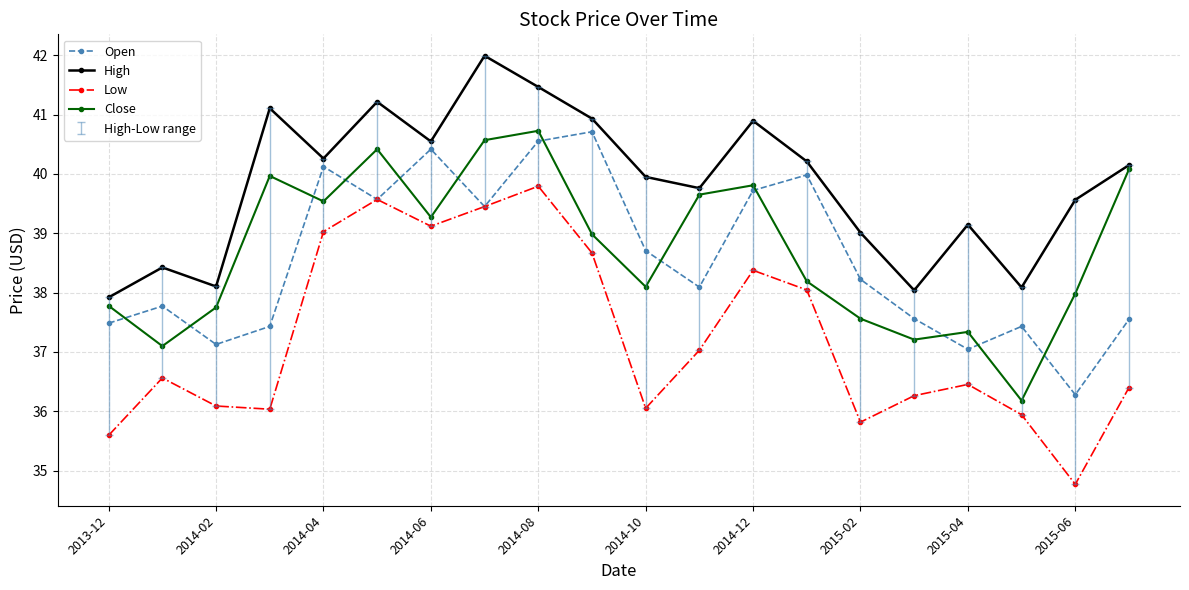

Which series has the widest spread of values?

Low